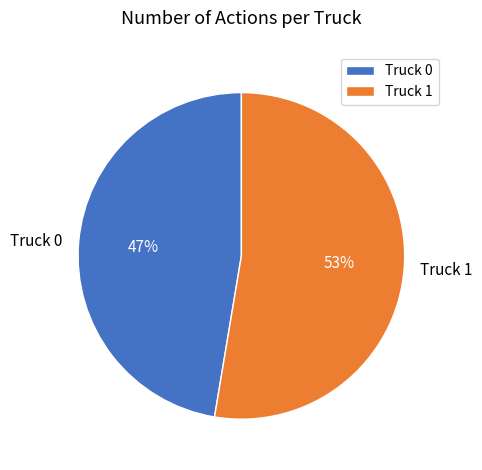

What percentage is the Truck 0 slice, to the nearest percent?

47%